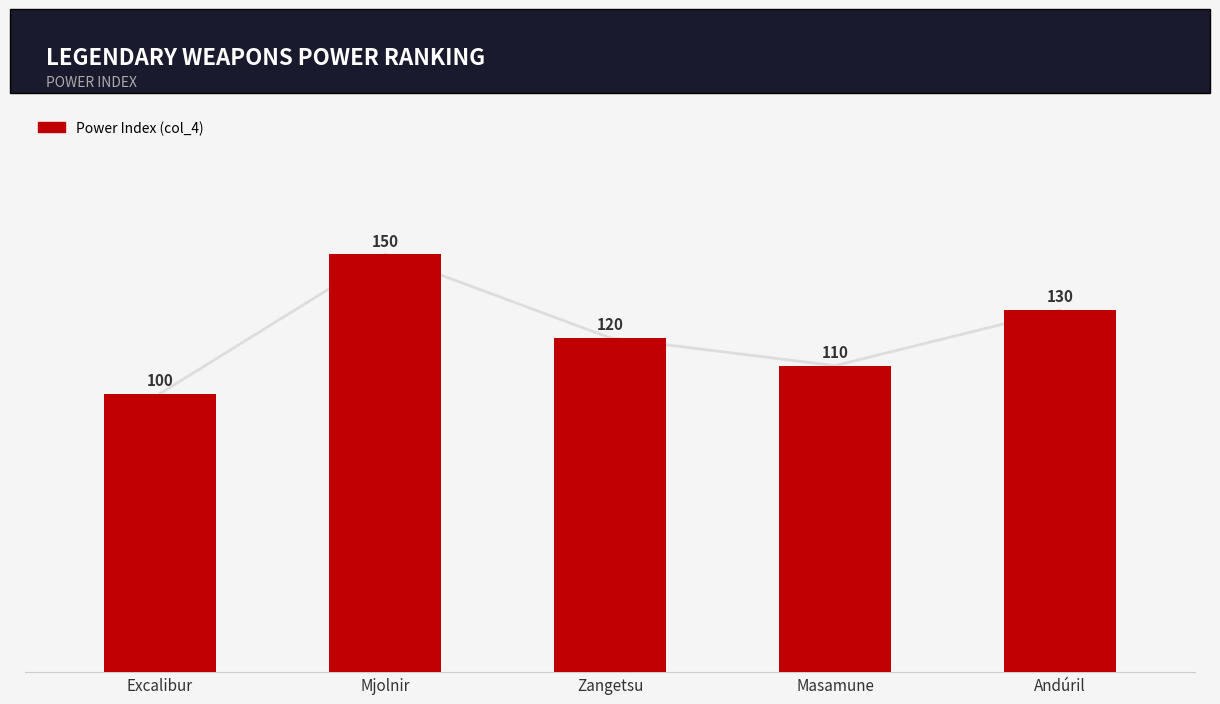

What is the maximum value shown in the chart?

150